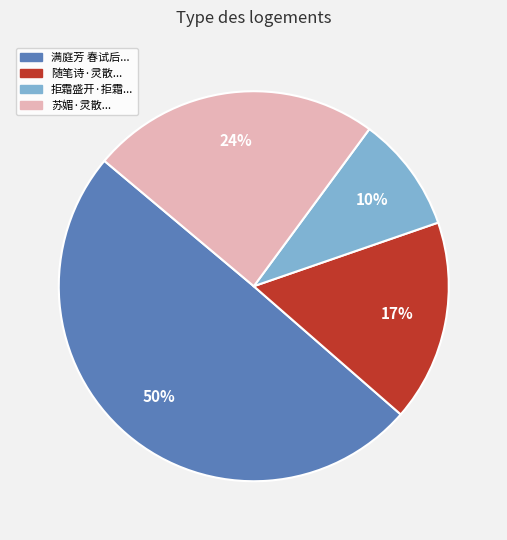

How many segments does this pie chart have?

4